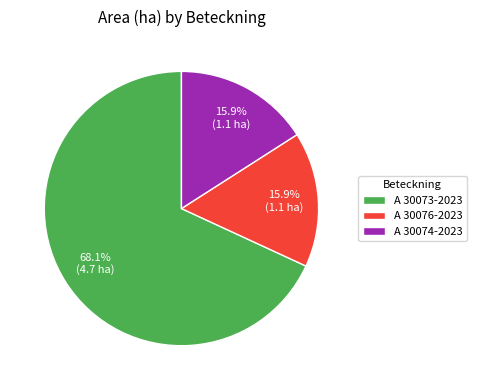

To the nearest percent, what is the combined percentage of A 30073-2023 and A 30074-2023?

84%